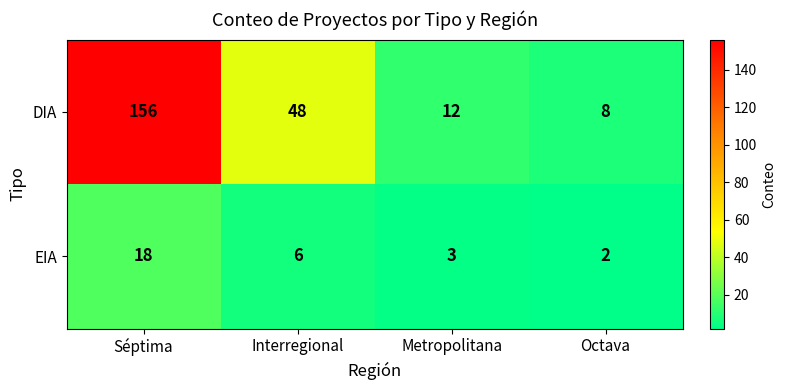

True or false: EIA has a value of 24 at Séptima.

False